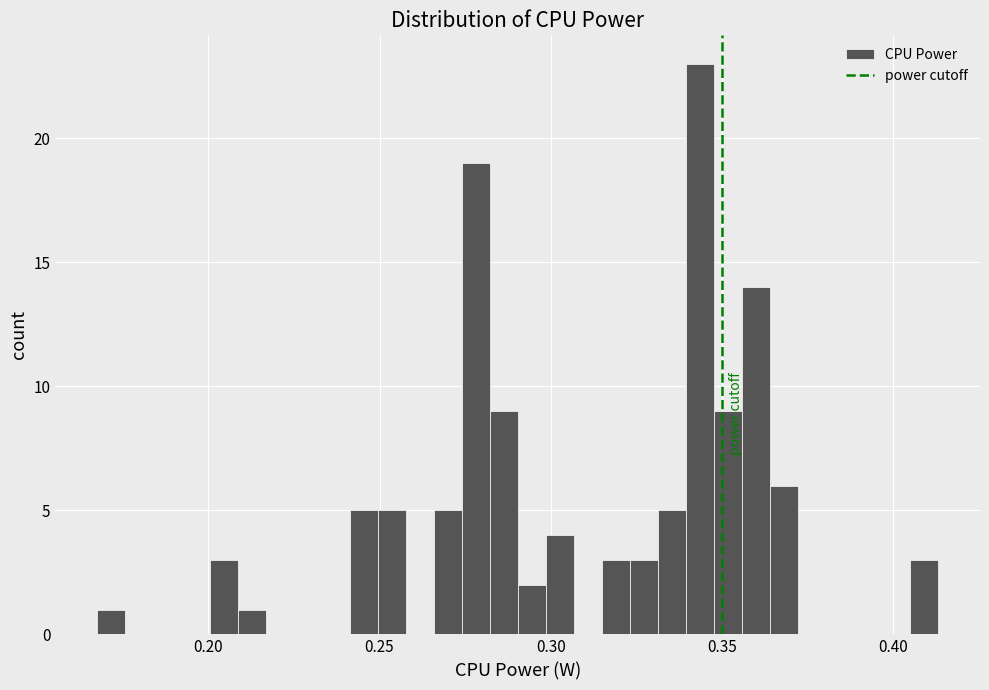

Read against the x-axis, roughly where is the centre of the tallest bar?

0.345